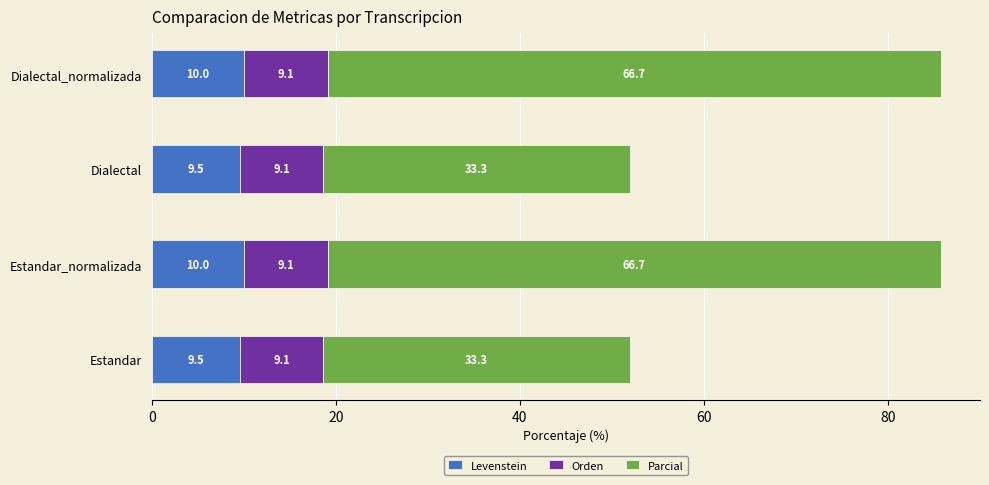

The Levenstein series shows 9.5 at Dialectal. True or false?

True